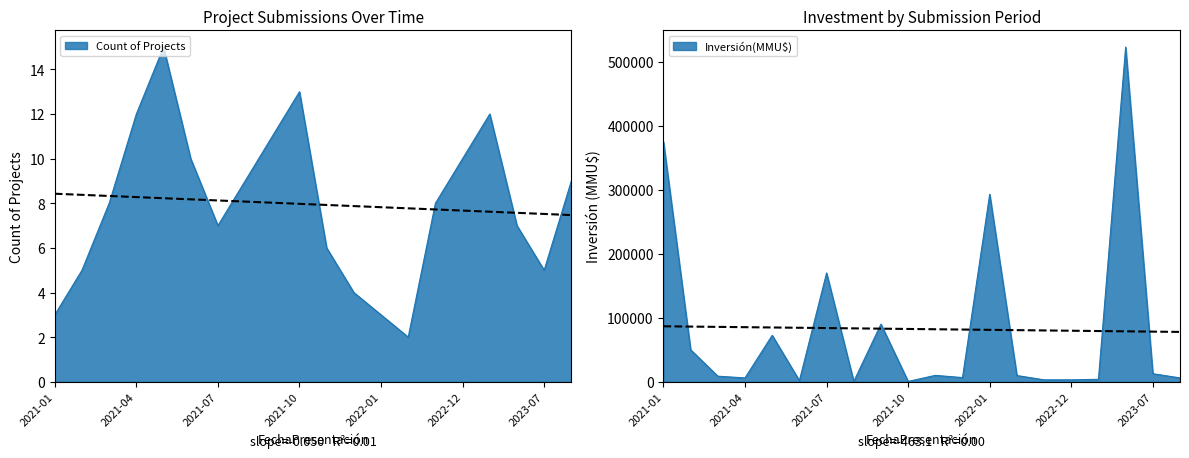

The value of Count at 2022-04 is 2. True or false?

True